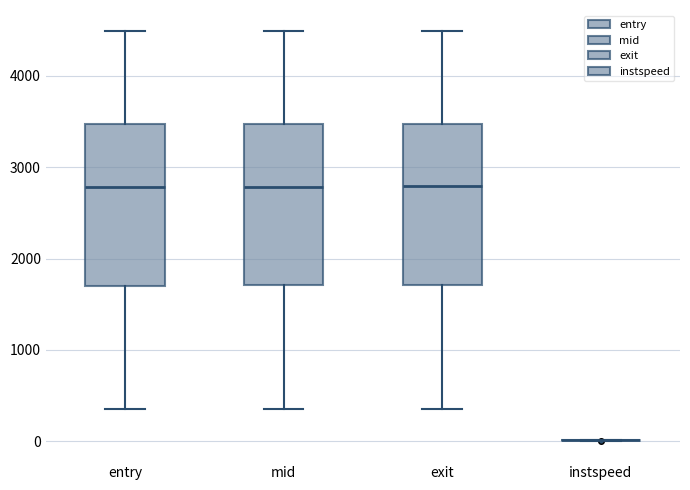

Reading left to right, transcribe this box plot: for each box, give where its median line is, the range the box spans, and where its two whiskers end, as read against the y-axis. The values are not printed on the chart, so give them approximately, as read against the axis.

entry: median 2800, box 1700 to 3500, whiskers 300 to 4500
mid: median 2800, box 1700 to 3500, whiskers 400 to 4500
exit: median 2800, box 1700 to 3500, whiskers 400 to 4500
instspeed: box collapsed to a line at 0, whiskers 0 to 0